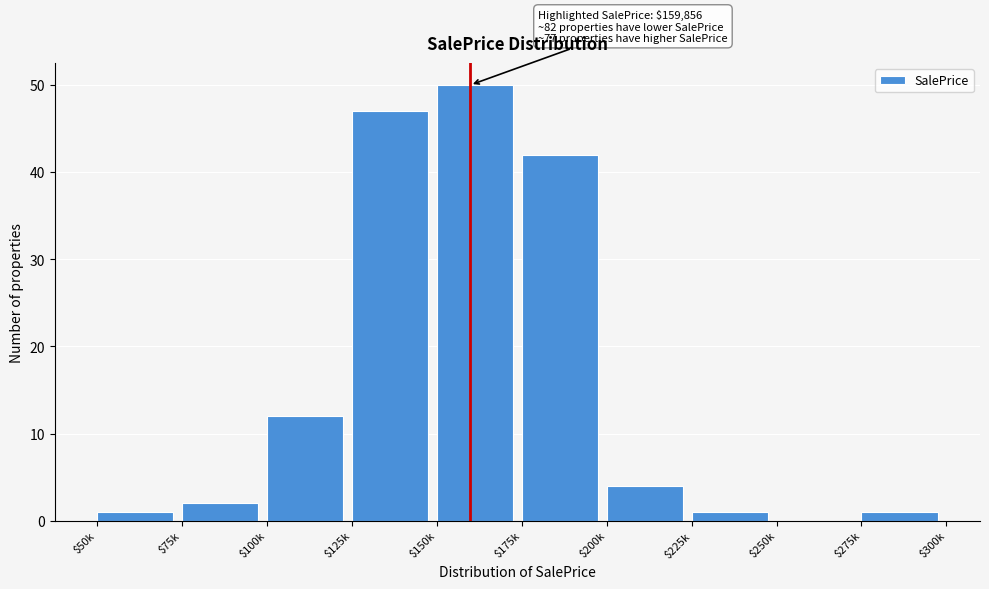

What is the sum of all values?

160